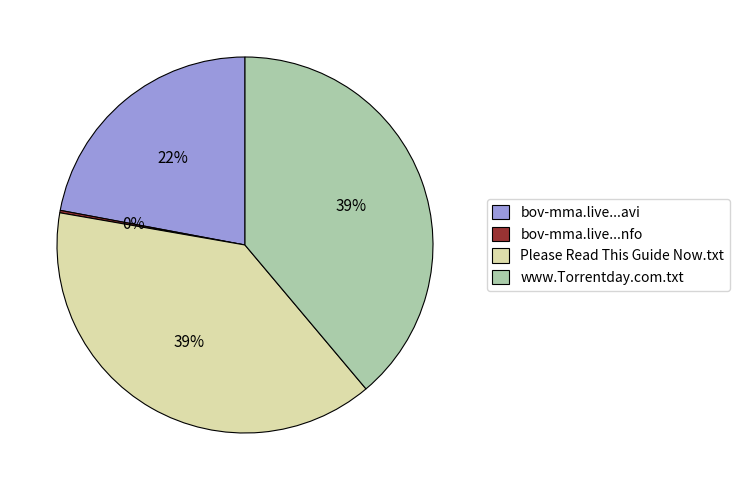

True or false: www.Torrentday.com.txt accounts for 47% of the total.

False